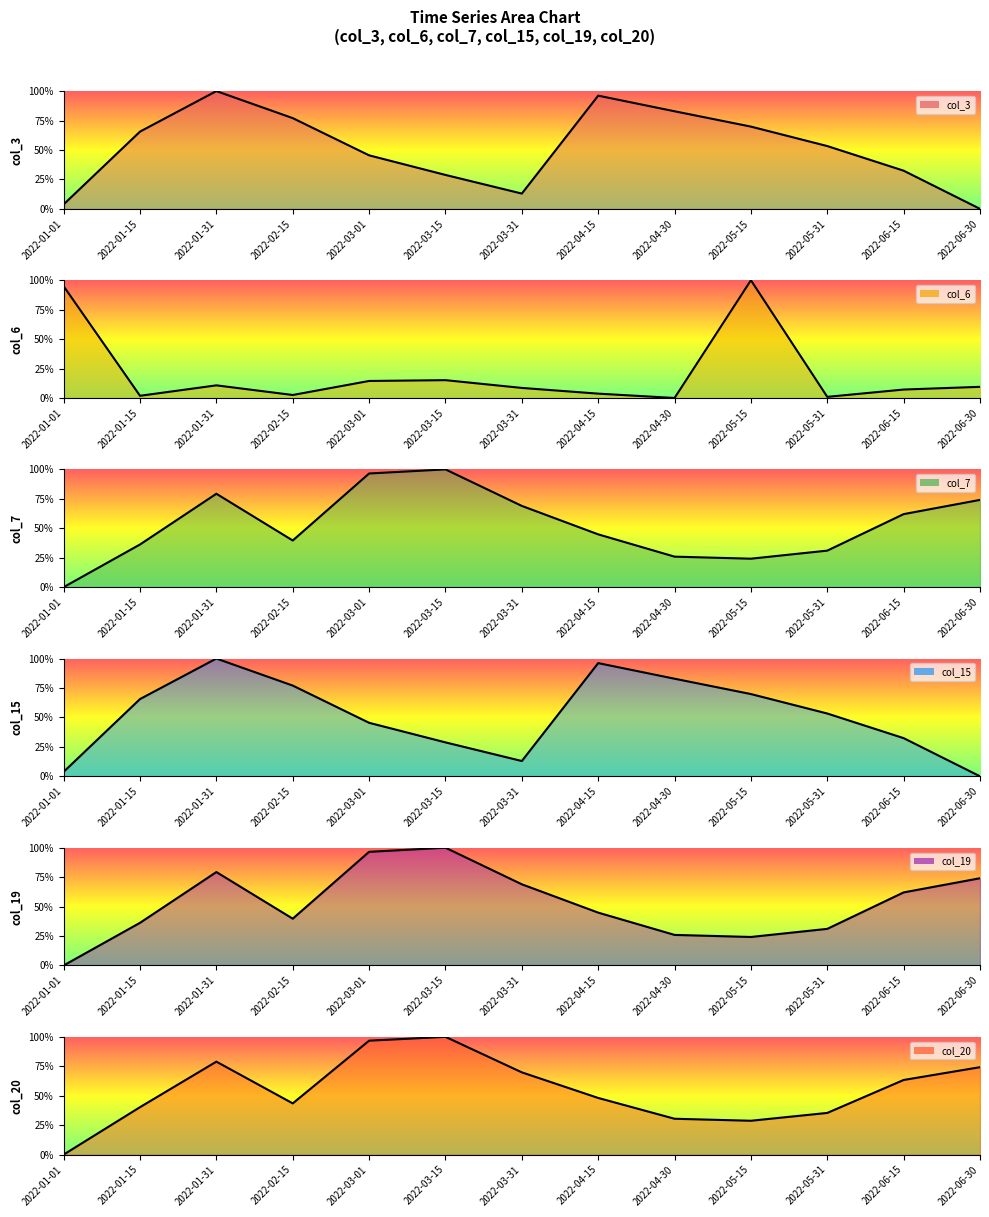

Is it true that col_19 line equals -42.3 at 2022-01-01?

False